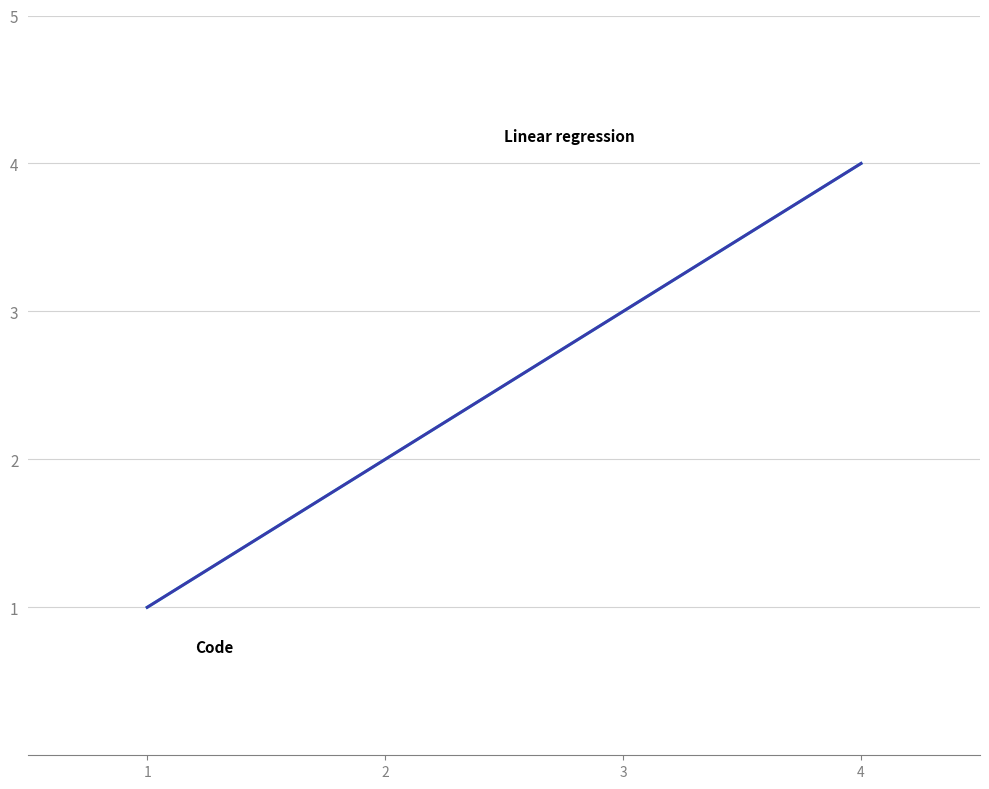

Reading right to left, what are all the values shown in this chart?

Code: 4.0	3.0	2.0	1.0
Linear regression: 4.0	3.0	2.0	1.0